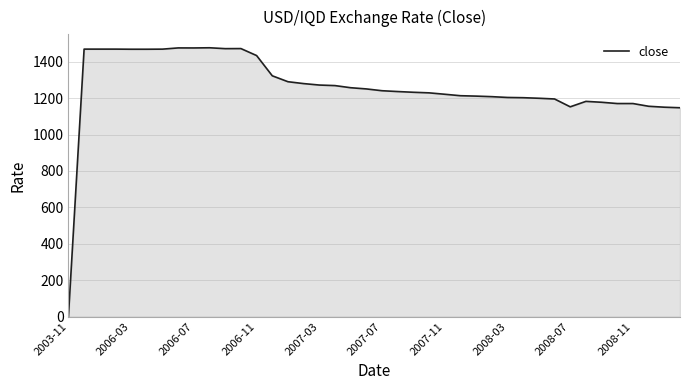

What is the difference between the maximum and minimum values?

1476.7